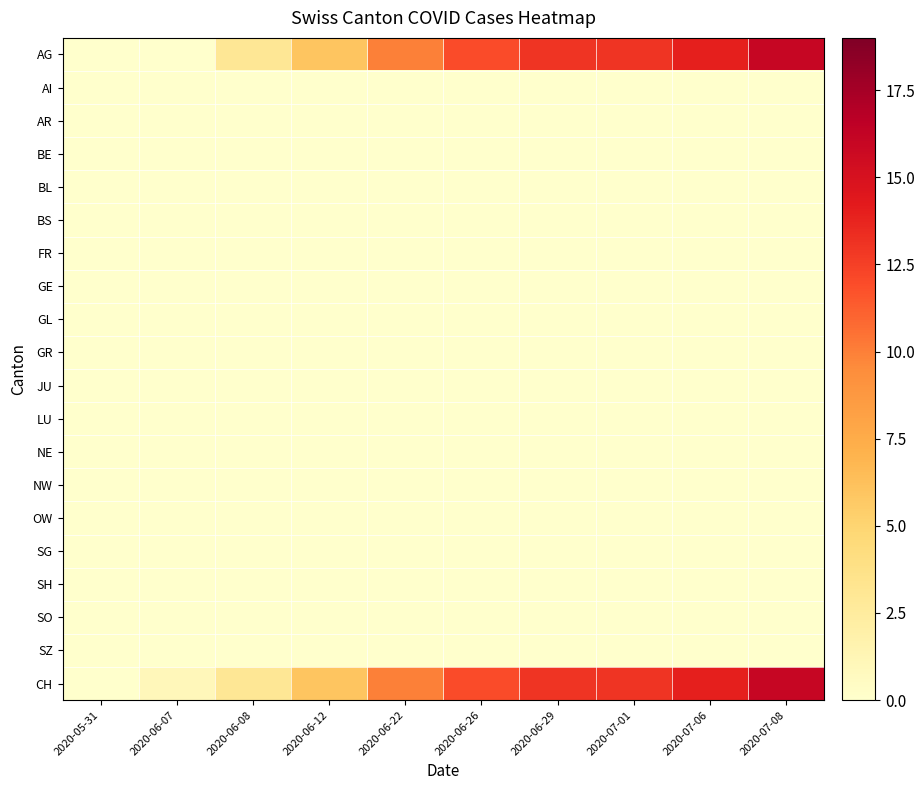

Reading left to right, extract all data points from this chart.

AG: 2020-05-31=0	2020-06-07=0	2020-06-08=3	2020-06-12=6	2020-06-22=10	2020-06-26=12	2020-06-29=13	2020-07-01=13	2020-07-06=14	2020-07-08=16
AI: 2020-05-31=0	2020-06-07=0	2020-06-08=0	2020-06-12=0	2020-06-22=0	2020-06-26=0	2020-06-29=0	2020-07-01=0	2020-07-06=0	2020-07-08=0
AR: 2020-05-31=0	2020-06-07=0	2020-06-08=0	2020-06-12=0	2020-06-22=0	2020-06-26=0	2020-06-29=0	2020-07-01=0	2020-07-06=0	2020-07-08=0
BE: 2020-05-31=0	2020-06-07=0	2020-06-08=0	2020-06-12=0	2020-06-22=0	2020-06-26=0	2020-06-29=0	2020-07-01=0	2020-07-06=0	2020-07-08=0
BL: 2020-05-31=0	2020-06-07=0	2020-06-08=0	2020-06-12=0	2020-06-22=0	2020-06-26=0	2020-06-29=0	2020-07-01=0	2020-07-06=0	2020-07-08=0
BS: 2020-05-31=0	2020-06-07=0	2020-06-08=0	2020-06-12=0	2020-06-22=0	2020-06-26=0	2020-06-29=0	2020-07-01=0	2020-07-06=0	2020-07-08=0
FR: 2020-05-31=0	2020-06-07=0	2020-06-08=0	2020-06-12=0	2020-06-22=0	2020-06-26=0	2020-06-29=0	2020-07-01=0	2020-07-06=0	2020-07-08=0
GE: 2020-05-31=0	2020-06-07=0	2020-06-08=0	2020-06-12=0	2020-06-22=0	2020-06-26=0	2020-06-29=0	2020-07-01=0	2020-07-06=0	2020-07-08=0
GL: 2020-05-31=0	2020-06-07=0	2020-06-08=0	2020-06-12=0	2020-06-22=0	2020-06-26=0	2020-06-29=0	2020-07-01=0	2020-07-06=0	2020-07-08=0
GR: 2020-05-31=0	2020-06-07=0	2020-06-08=0	2020-06-12=0	2020-06-22=0	2020-06-26=0	2020-06-29=0	2020-07-01=0	2020-07-06=0	2020-07-08=0
JU: 2020-05-31=0	2020-06-07=0	2020-06-08=0	2020-06-12=0	2020-06-22=0	2020-06-26=0	2020-06-29=0	2020-07-01=0	2020-07-06=0	2020-07-08=0
LU: 2020-05-31=0	2020-06-07=0	2020-06-08=0	2020-06-12=0	2020-06-22=0	2020-06-26=0	2020-06-29=0	2020-07-01=0	2020-07-06=0	2020-07-08=0
NE: 2020-05-31=0	2020-06-07=0	2020-06-08=0	2020-06-12=0	2020-06-22=0	2020-06-26=0	2020-06-29=0	2020-07-01=0	2020-07-06=0	2020-07-08=0
NW: 2020-05-31=0	2020-06-07=0	2020-06-08=0	2020-06-12=0	2020-06-22=0	2020-06-26=0	2020-06-29=0	2020-07-01=0	2020-07-06=0	2020-07-08=0
OW: 2020-05-31=0	2020-06-07=0	2020-06-08=0	2020-06-12=0	2020-06-22=0	2020-06-26=0	2020-06-29=0	2020-07-01=0	2020-07-06=0	2020-07-08=0
SG: 2020-05-31=0	2020-06-07=0	2020-06-08=0	2020-06-12=0	2020-06-22=0	2020-06-26=0	2020-06-29=0	2020-07-01=0	2020-07-06=0	2020-07-08=0
SH: 2020-05-31=0	2020-06-07=0	2020-06-08=0	2020-06-12=0	2020-06-22=0	2020-06-26=0	2020-06-29=0	2020-07-01=0	2020-07-06=0	2020-07-08=0
SO: 2020-05-31=0	2020-06-07=0	2020-06-08=0	2020-06-12=0	2020-06-22=0	2020-06-26=0	2020-06-29=0	2020-07-01=0	2020-07-06=0	2020-07-08=0
SZ: 2020-05-31=0	2020-06-07=0	2020-06-08=0	2020-06-12=0	2020-06-22=0	2020-06-26=0	2020-06-29=0	2020-07-01=0	2020-07-06=0	2020-07-08=0
CH: 2020-05-31=0	2020-06-07=1	2020-06-08=3	2020-06-12=6	2020-06-22=10	2020-06-26=12	2020-06-29=13	2020-07-01=13	2020-07-06=14	2020-07-08=16